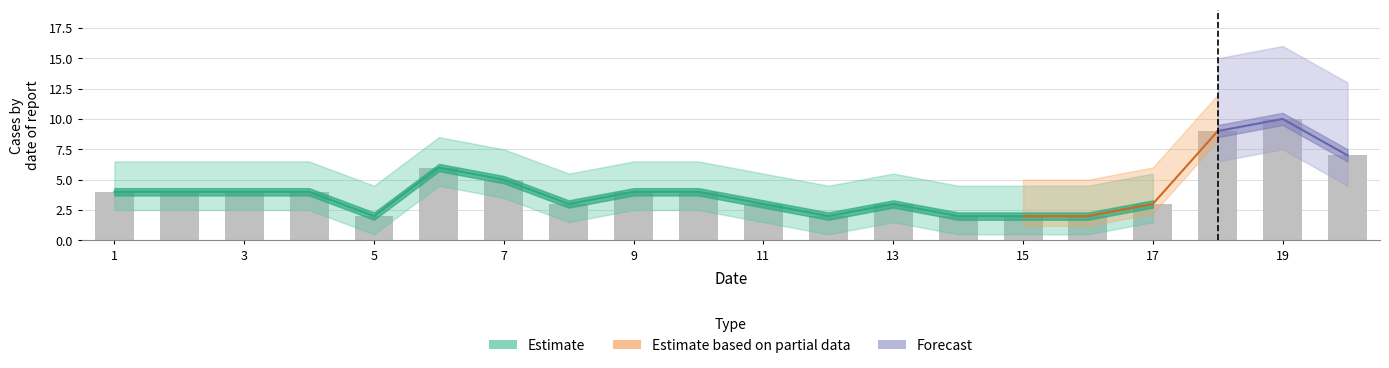

Is it true that Estimate equals 2 at 3?

False